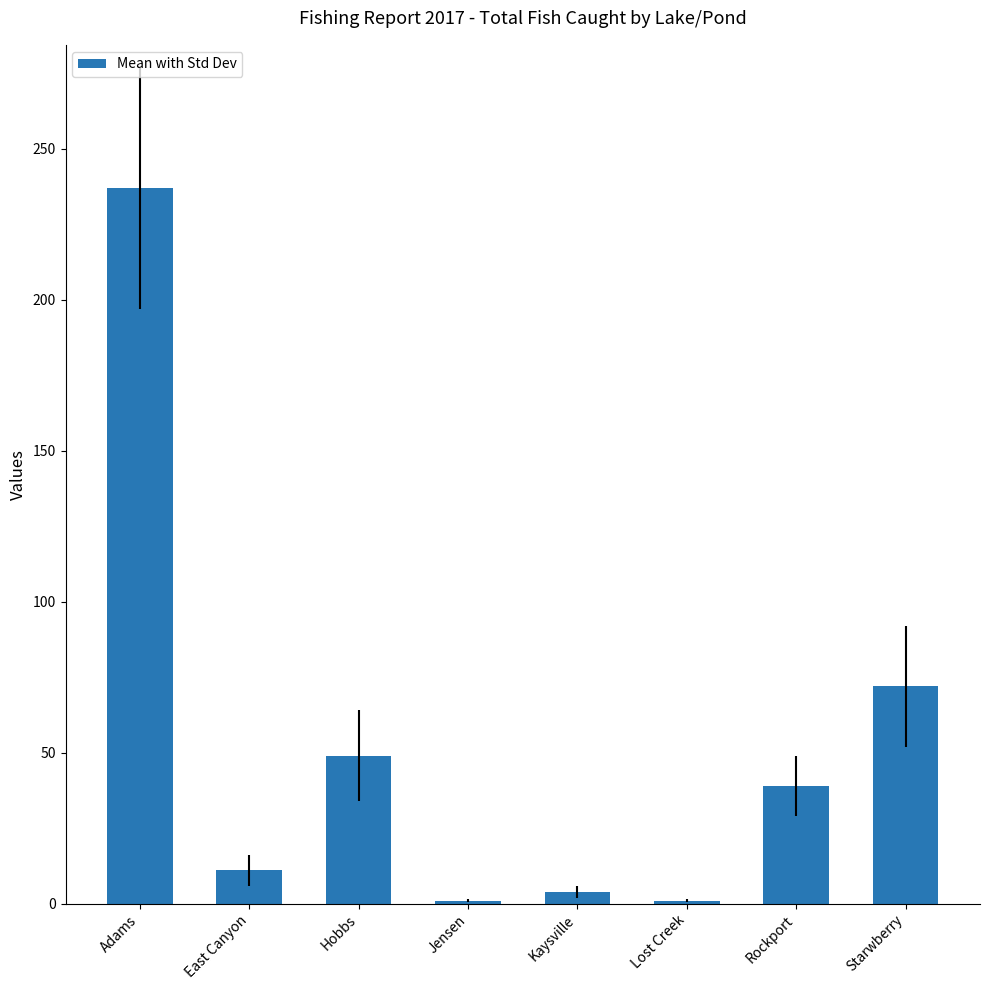

Is it true that the value at Hobbs is 88?

False